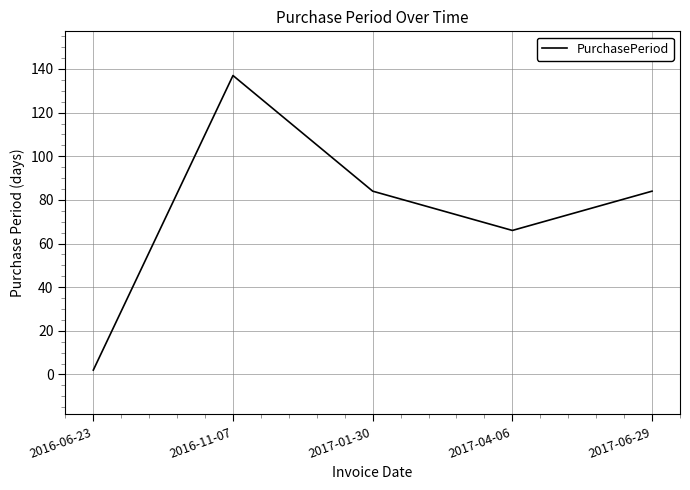

Reading right to left, extract all data points from this chart.

84	66	84	137	2